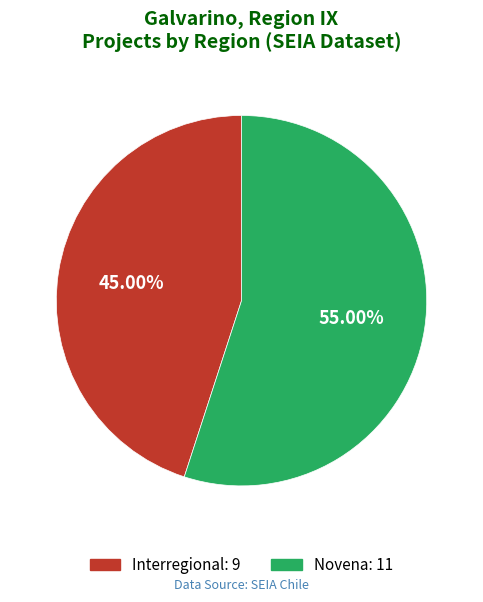

Rank the categories by value from highest to lowest.

Novena, Interregional